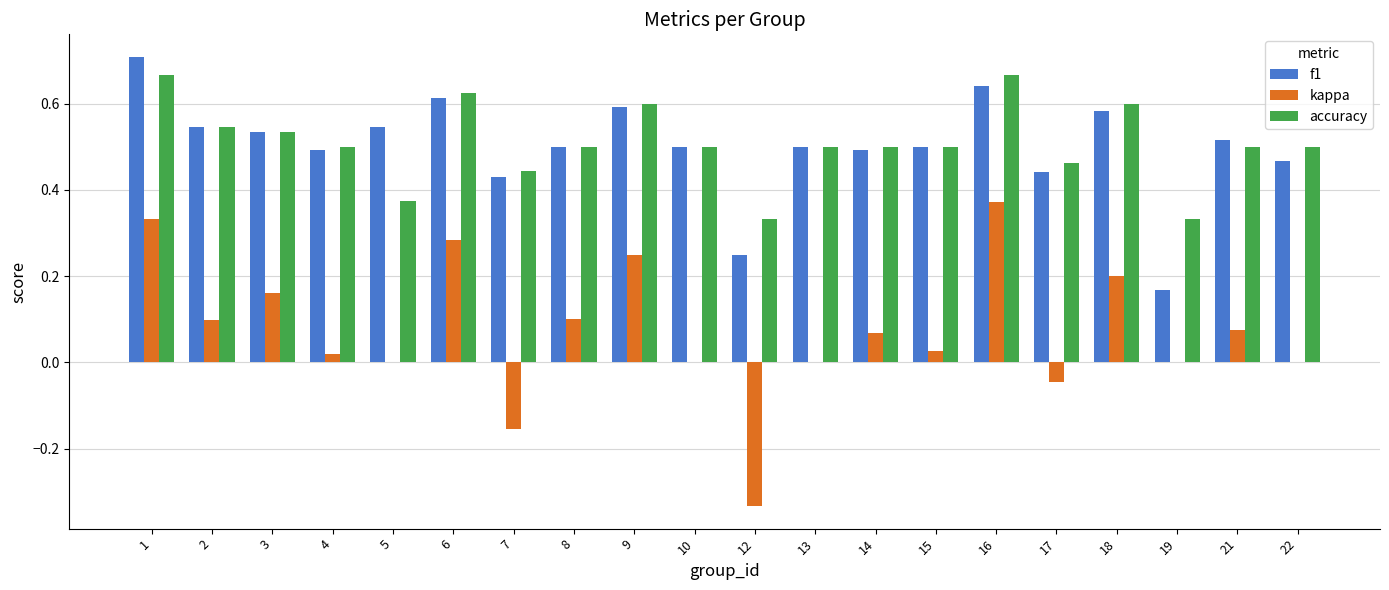

True or false: accuracy has a value of 0.8 at 13.

False